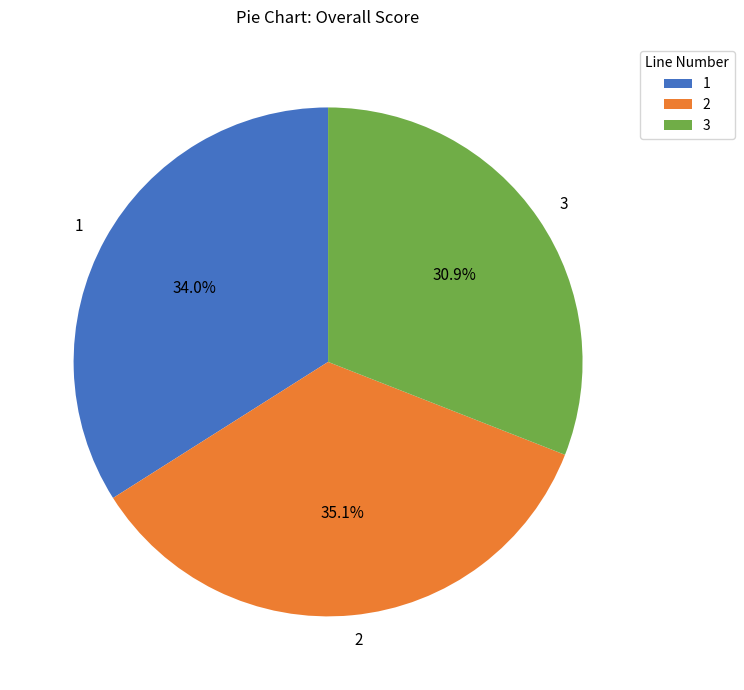

Combined, what portion of the pie is 2 and 3?

66.0%